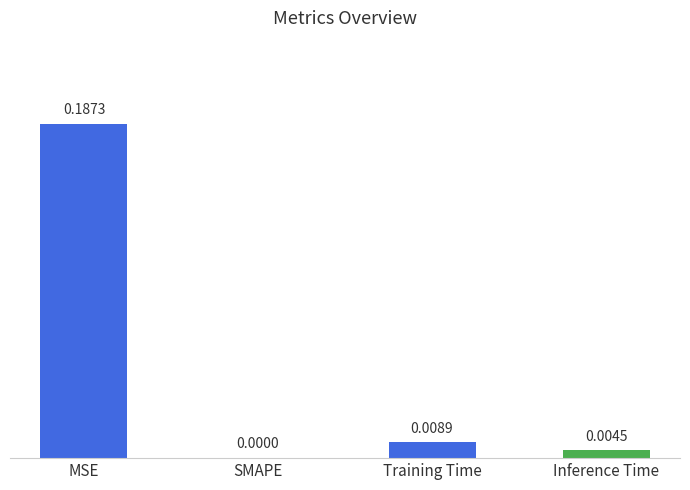

At which category does the chart reach its peak across all series?

MSE